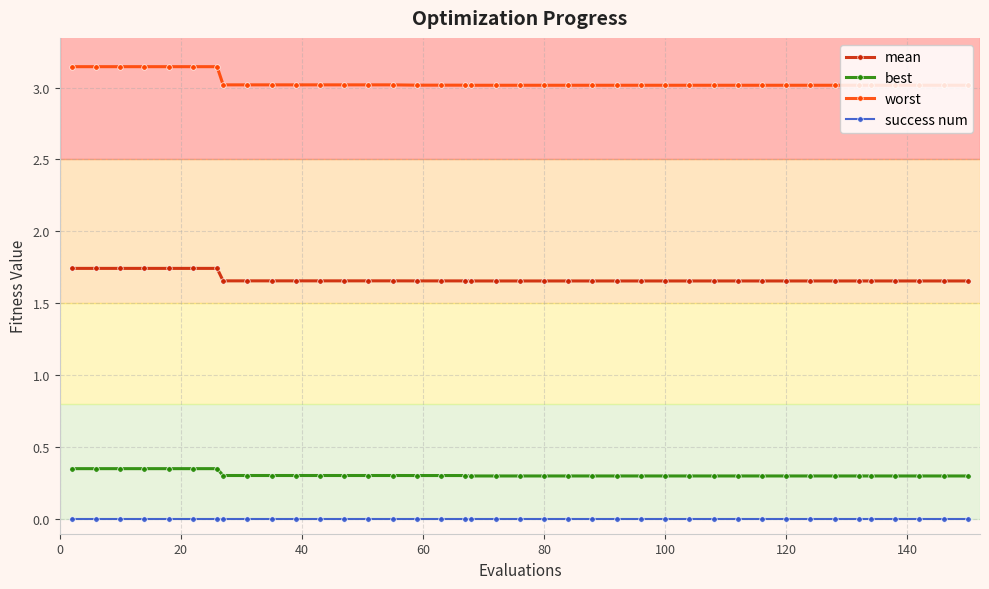

What are all the series names shown in the legend?

mean, best, worst, success num